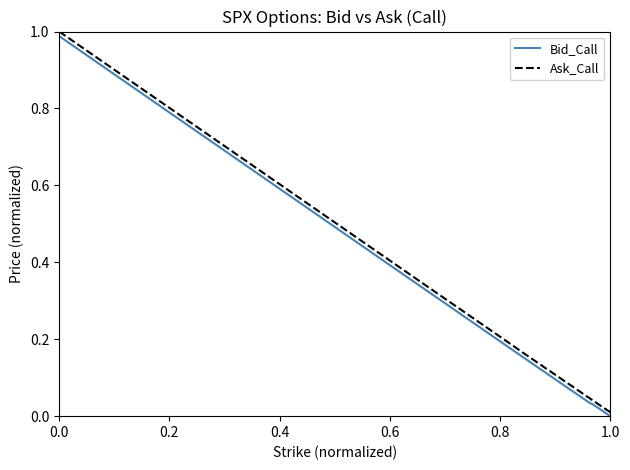

True or false: Ask_Call and Bid_Call cross at least once.

False